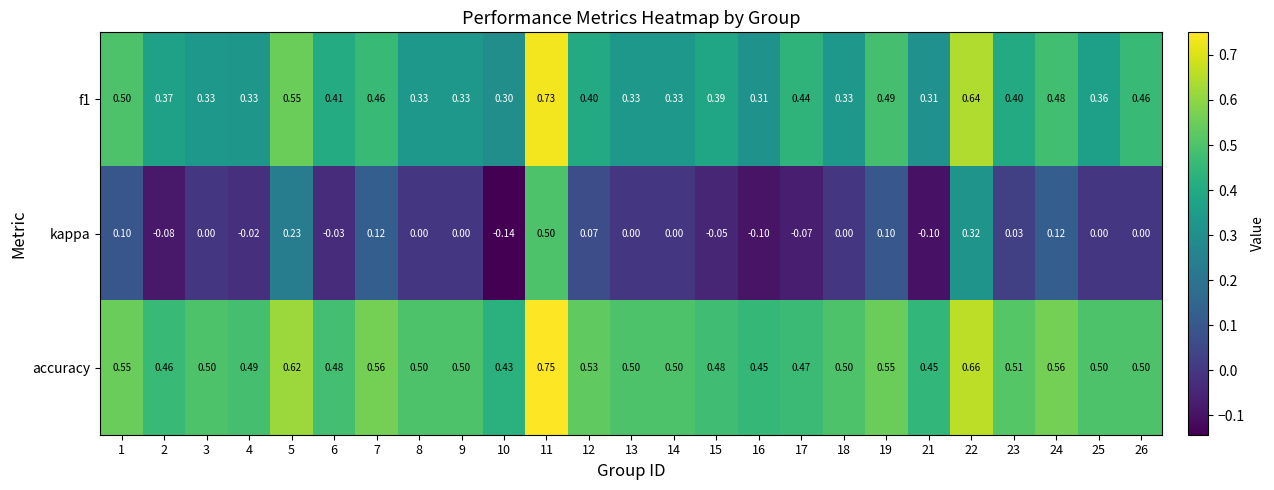

Which series has the largest range (max minus min)?

kappa